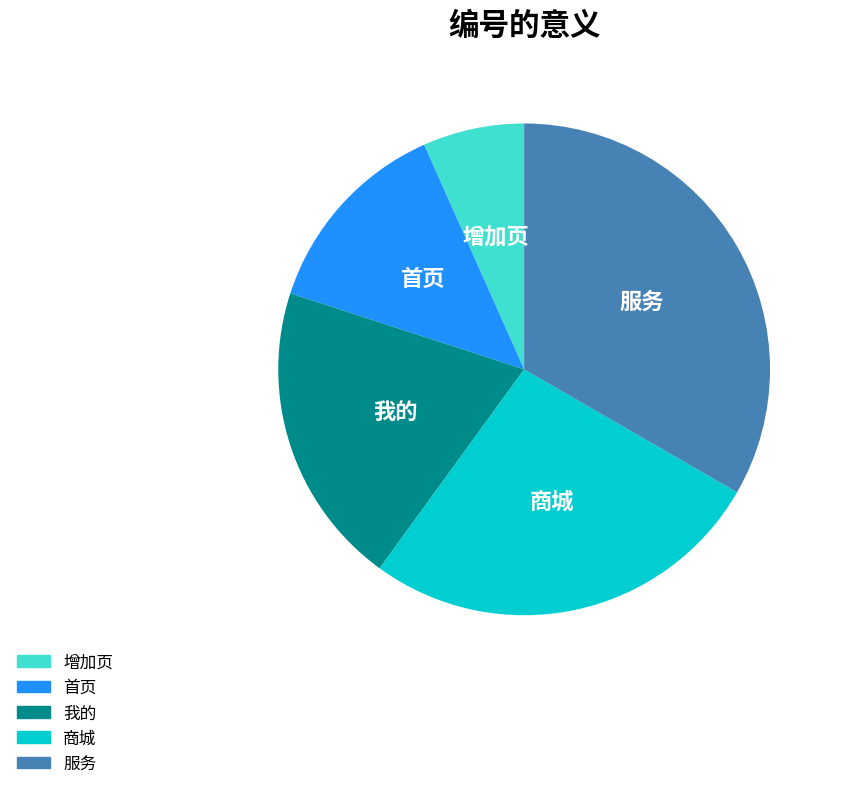

The 服务 slice represents 28% of the pie. True or false?

False